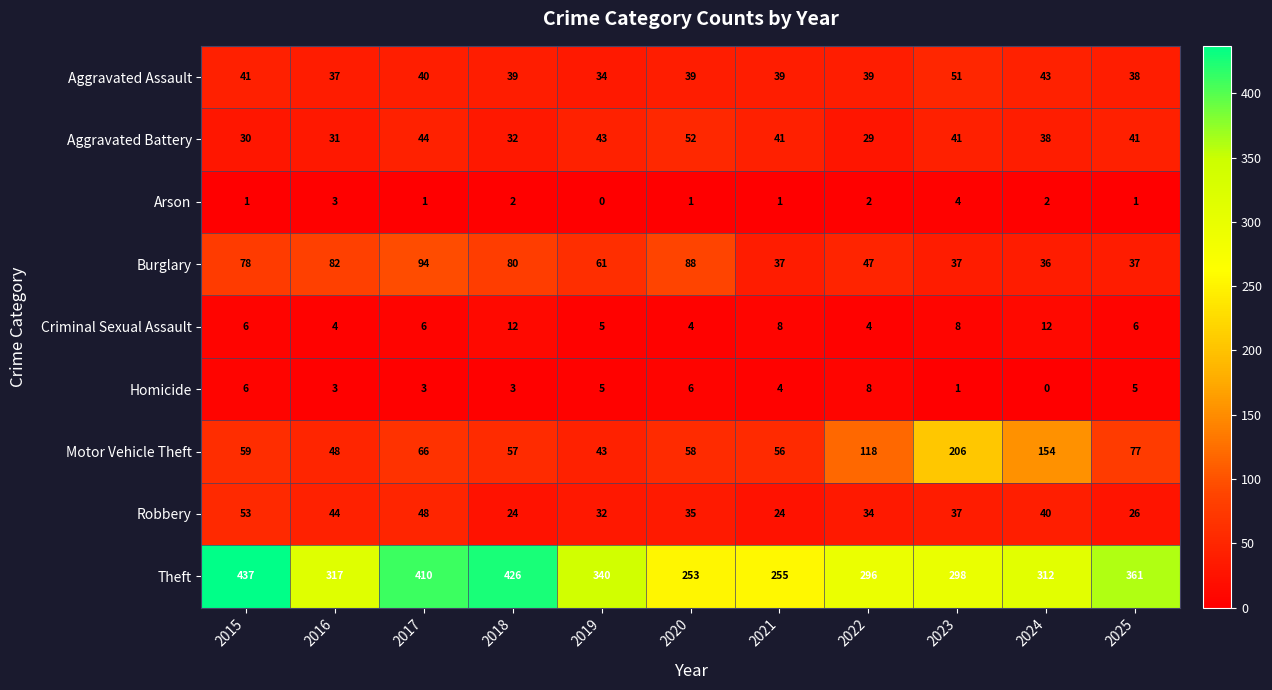

The value of Criminal Sexual Assault at 2022 is 4. True or false?

True